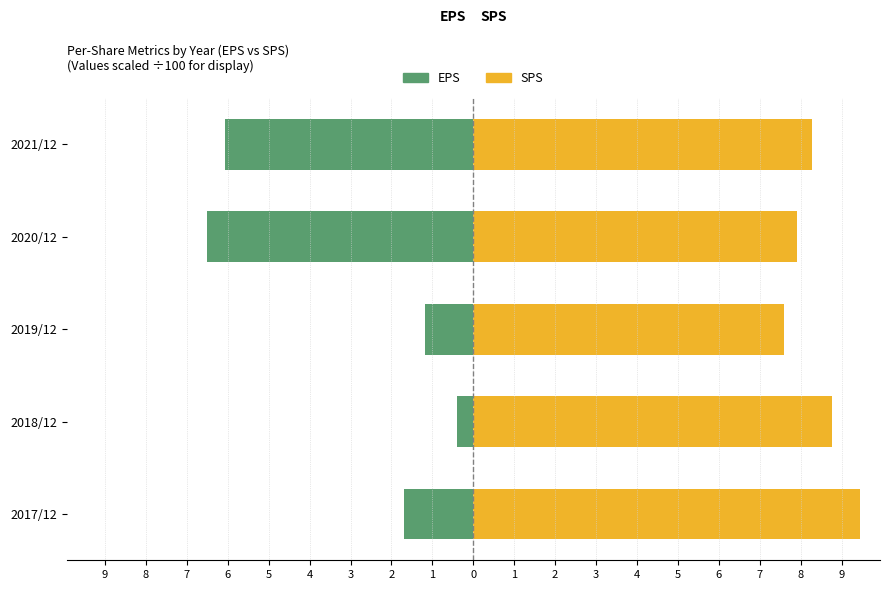

Is the value of SPS (right) at 2018/12 greater than the value of EPS (left) at 2018/12?

Yes